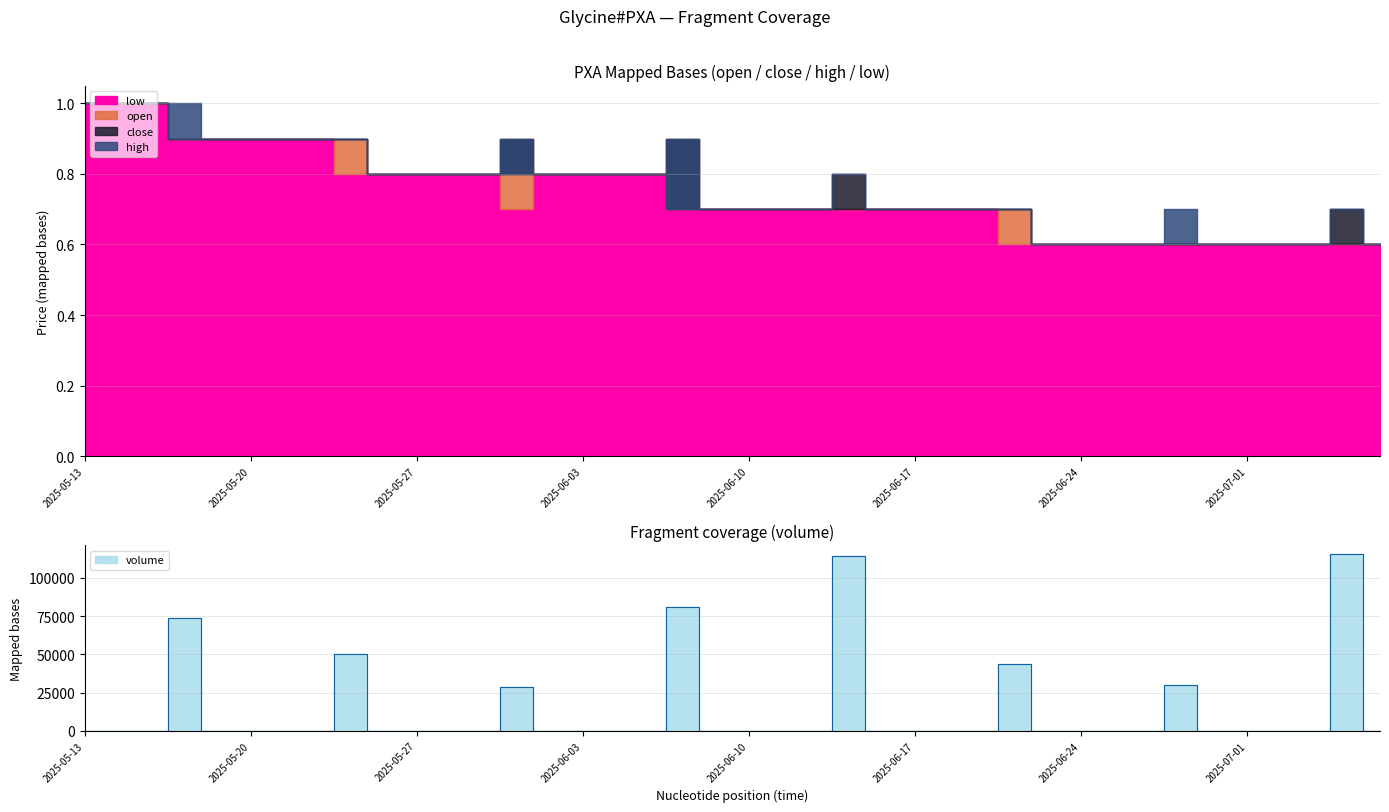

True or false: low has more than 1 interior local peaks.

False